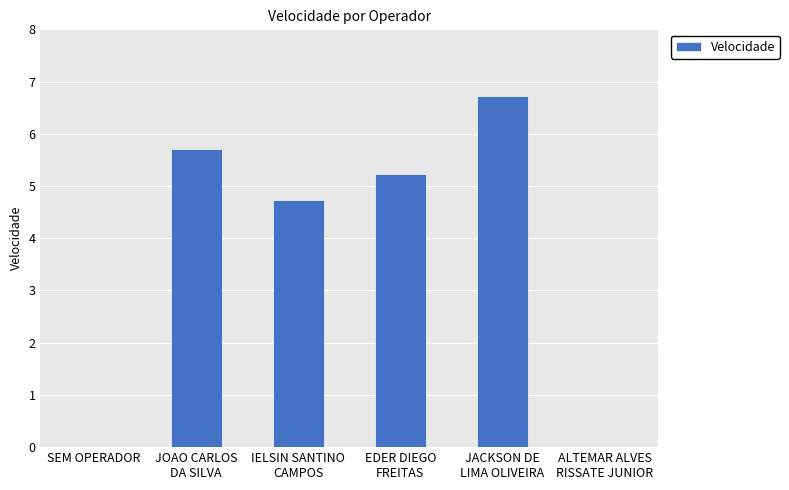

Which has a higher value, ALTEMAR ALVES
RISSATE JUNIOR or JOAO CARLOS
DA SILVA?

JOAO CARLOS
DA SILVA